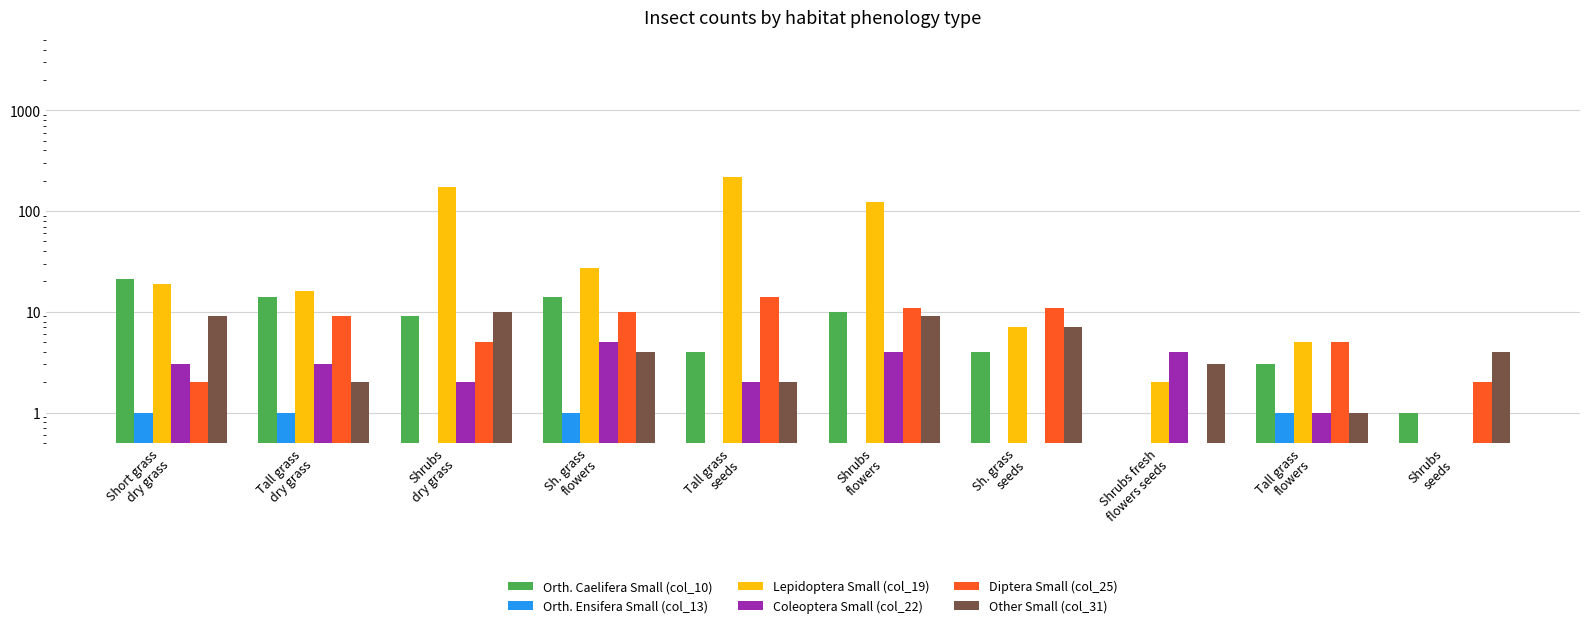

Which series has the largest range (max minus min)?

Lepidoptera Small (col_19)